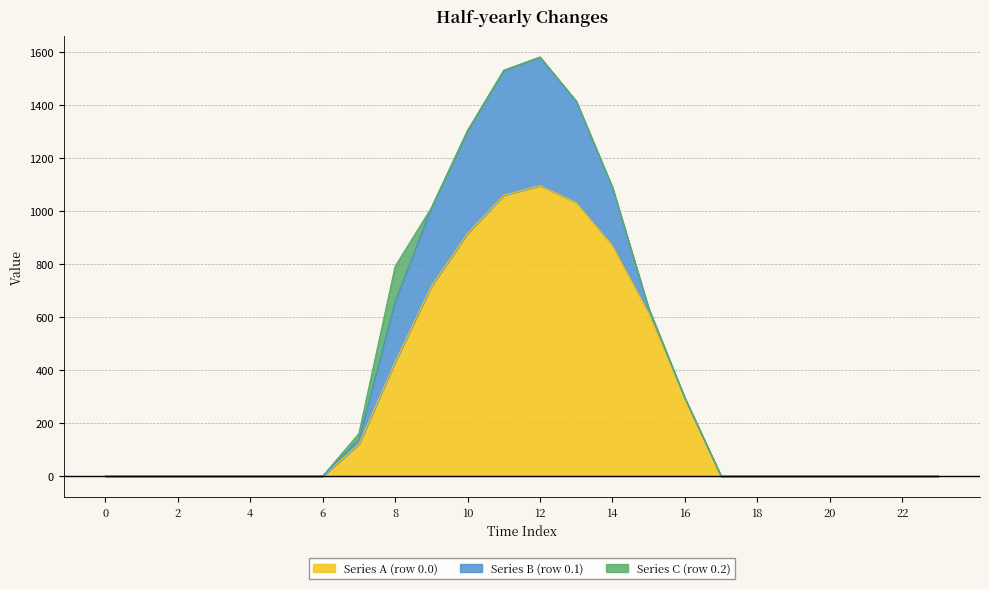

True or false: row_0.2 and row_0.0 intersect in this chart.

False